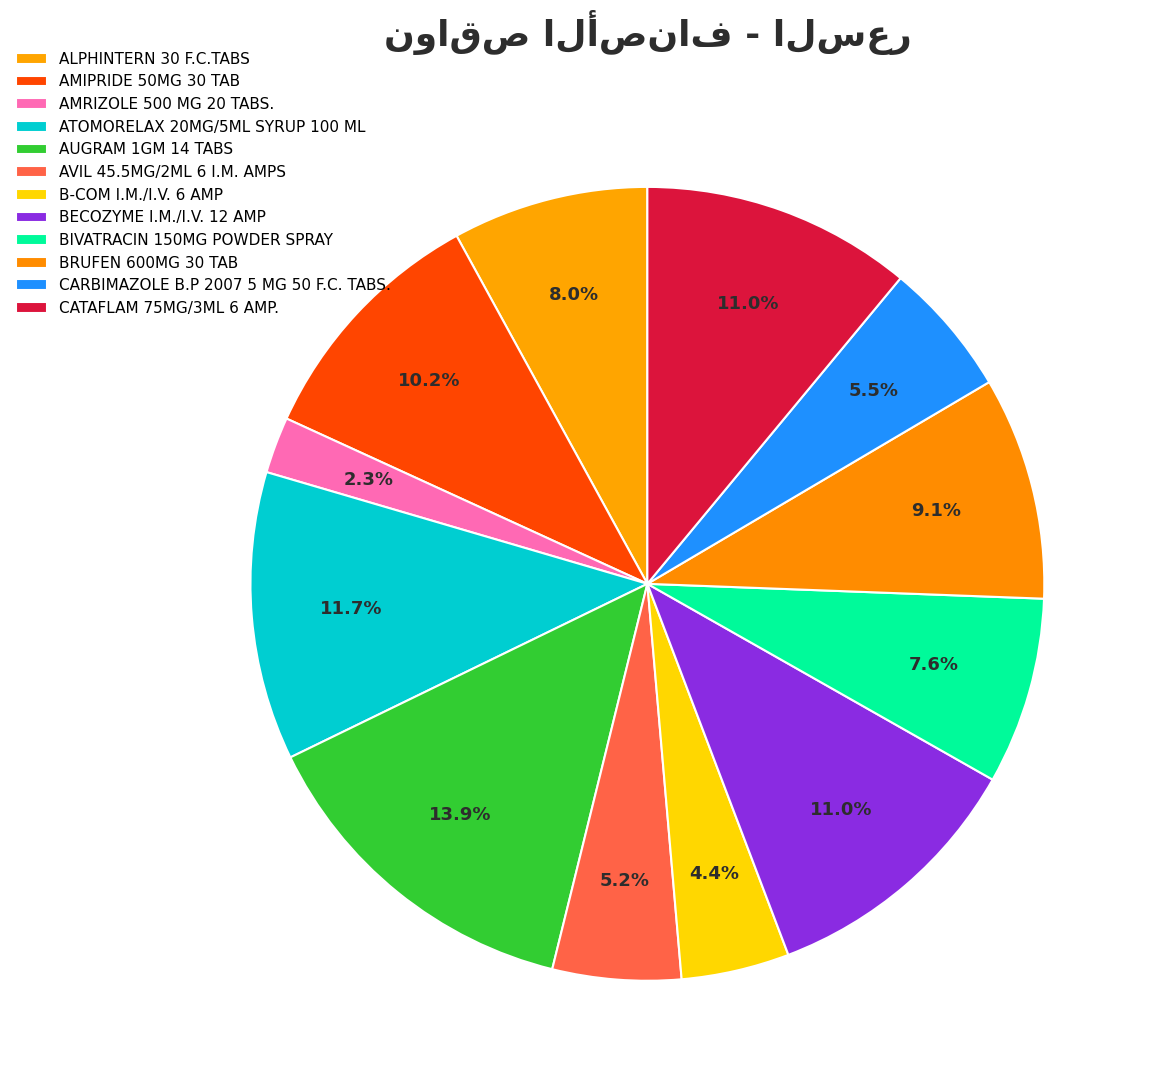

Count the number of slices in the pie.

12